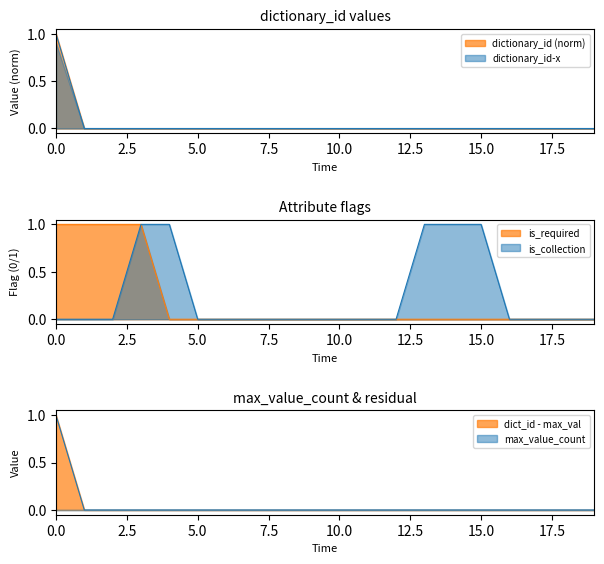

Is it true that is_collection_num equals -0.5 at 4384?

False